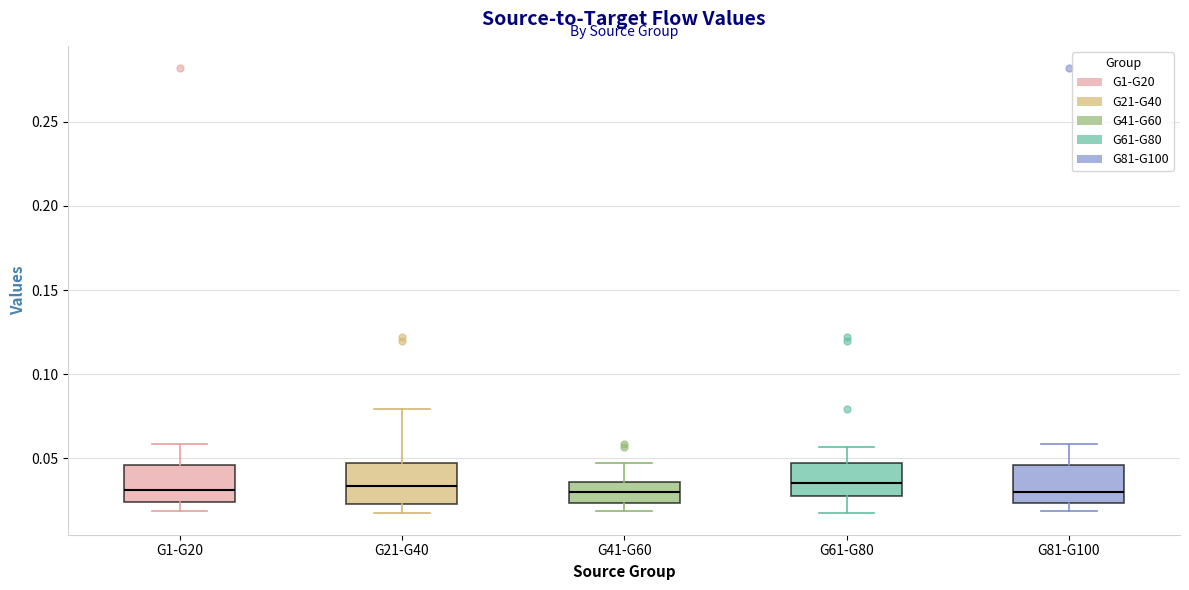

Reading left to right, transcribe this box plot: for each box, give where its median line is, the range the box spans, and where its two whiskers end, as read against the y-axis. The values are not printed on the chart, so give them approximately, as read against the axis.

G1-G20: median 0.030, box 0.025 to 0.045, whiskers 0.020 to 0.060
G21-G40: median 0.035, box 0.025 to 0.045, whiskers 0.020 to 0.080
G41-G60: median 0.030, box 0.025 to 0.035, whiskers 0.020 to 0.045
G61-G80: median 0.035, box 0.030 to 0.045, whiskers 0.020 to 0.055
G81-G100: median 0.030, box 0.025 to 0.045, whiskers 0.020 to 0.060